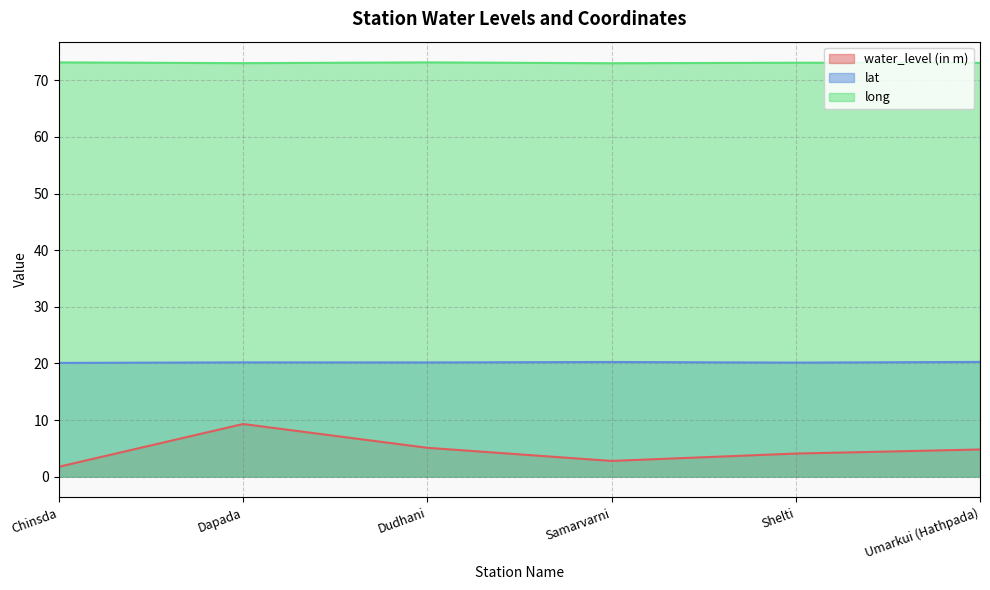

True or false: water_level (in m) and long intersect in this chart.

False